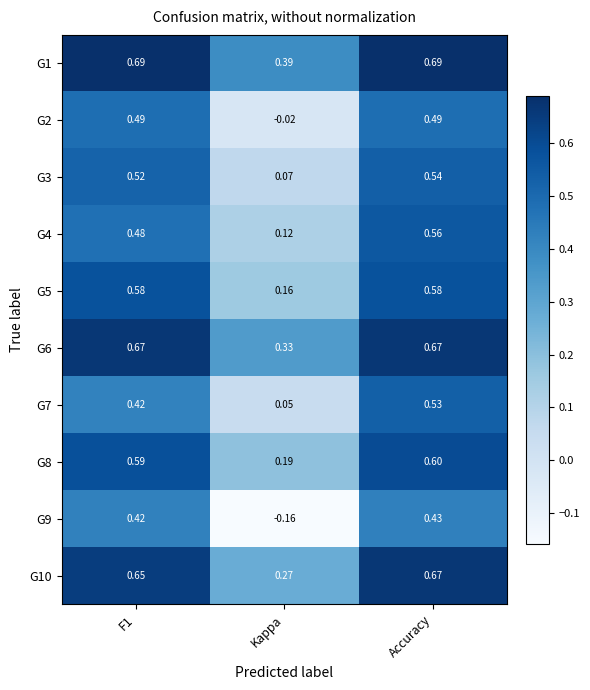

At which label is G7 closest to 0?

Kappa